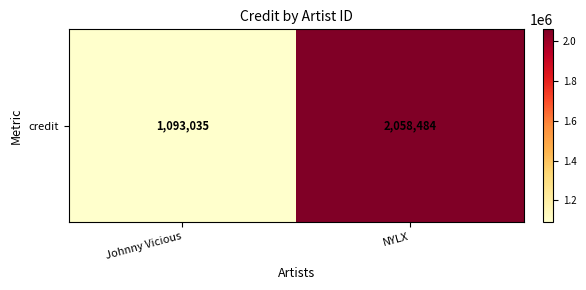

What is the sum of all values?

3151519